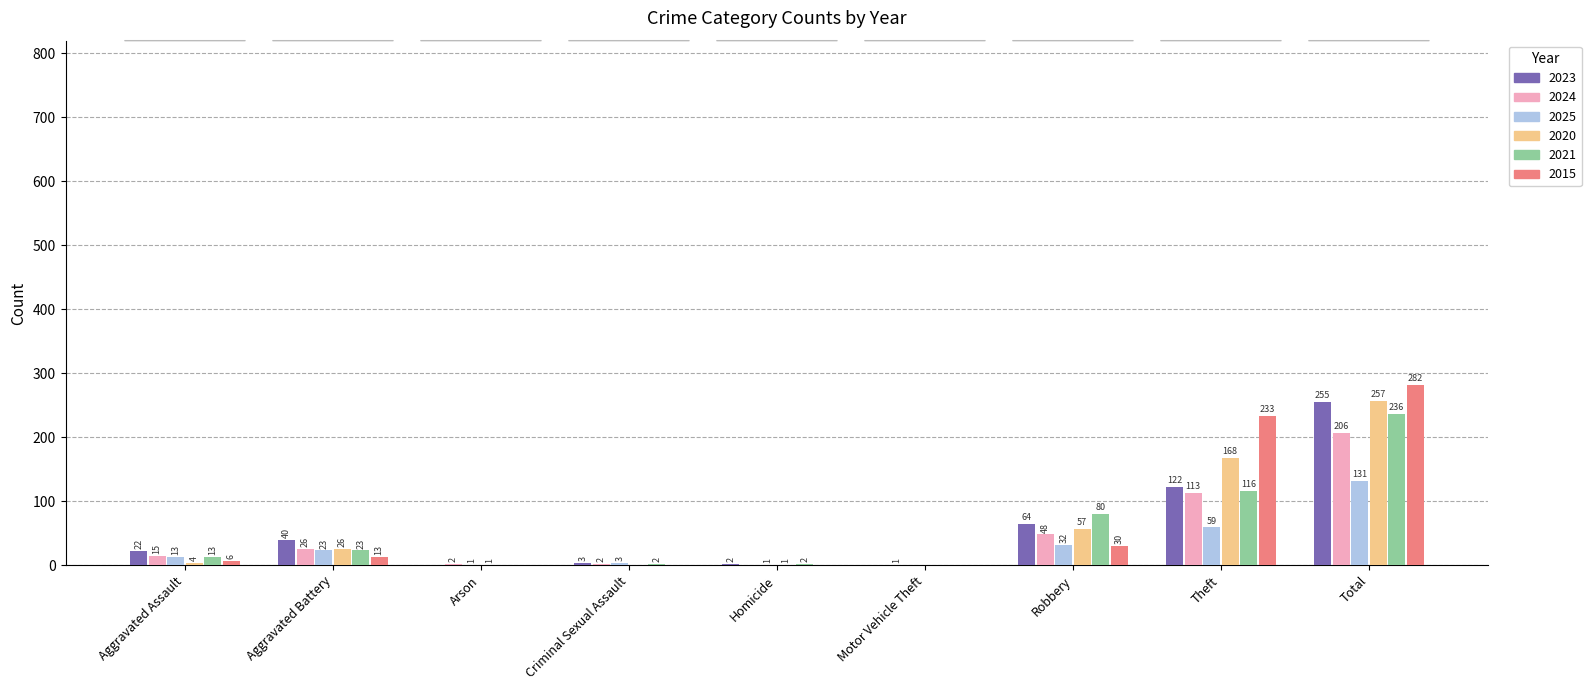

At which label is 2023 closest to 127?

Theft